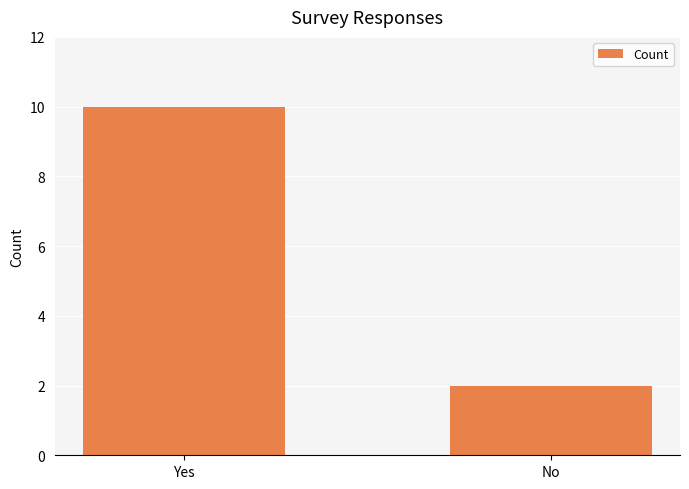

How many bars are there in total?

2